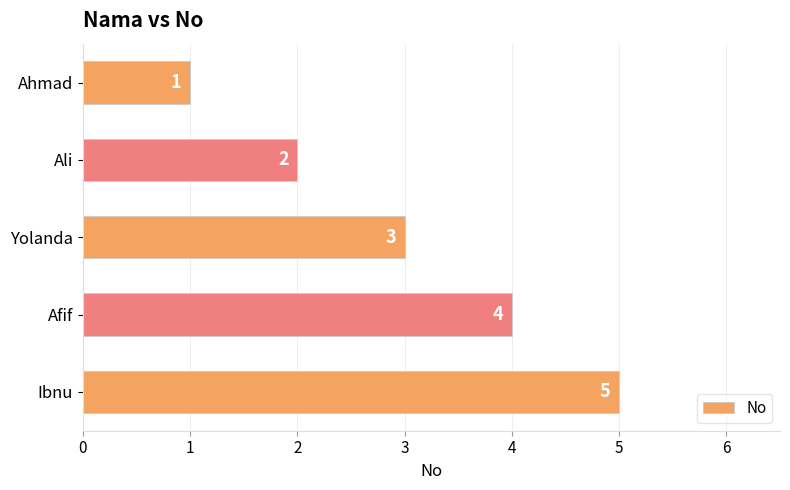

What is the difference between the maximum and second lowest values?

3